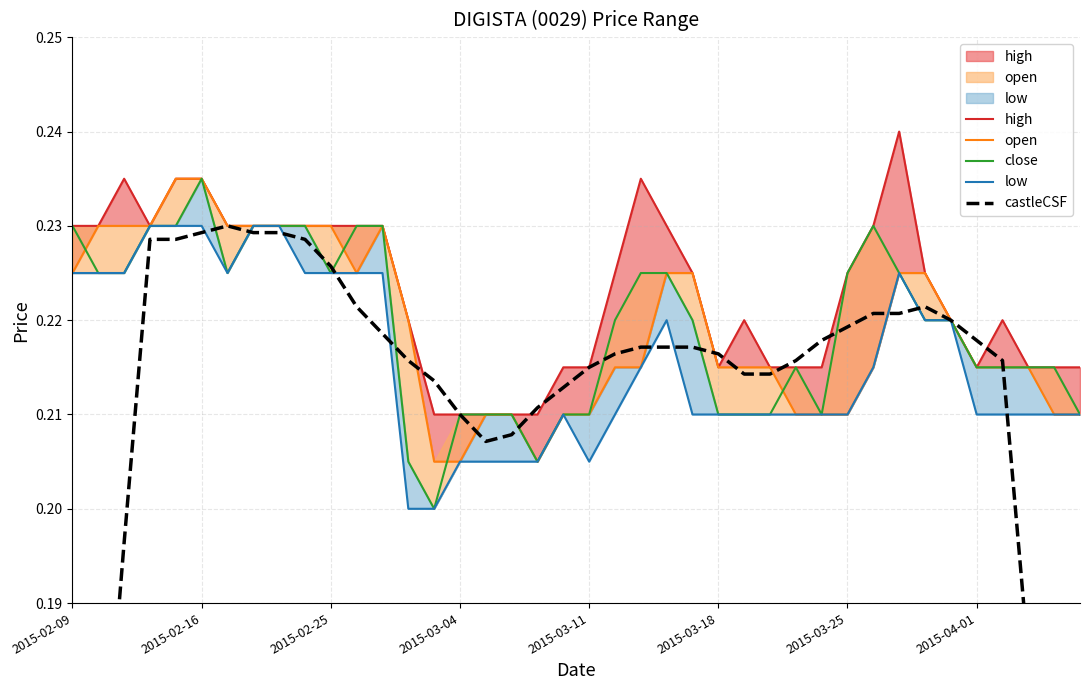

Reading left to right, extract all data points from this chart.

high: 0.2	0.2	0.2	0.2	0.2	0.2	0.2	0.2	0.2	0.2	0.2	0.2	0.2	0.2	0.2	0.2	0.2	0.2	0.2	0.2	0.2	0.2	0.2	0.2	0.2	0.2	0.2	0.2	0.2	0.2	0.2	0.2	0.2	0.2	0.2	0.2	0.2	0.2	0.2	0.2
open: 0.2	0.2	0.2	0.2	0.2	0.2	0.2	0.2	0.2	0.2	0.2	0.2	0.2	0.2	0.2	0.2	0.2	0.2	0.2	0.2	0.2	0.2	0.2	0.2	0.2	0.2	0.2	0.2	0.2	0.2	0.2	0.2	0.2	0.2	0.2	0.2	0.2	0.2	0.2	0.2
close: 0.2	0.2	0.2	0.2	0.2	0.2	0.2	0.2	0.2	0.2	0.2	0.2	0.2	0.2	0.2	0.2	0.2	0.2	0.2	0.2	0.2	0.2	0.2	0.2	0.2	0.2	0.2	0.2	0.2	0.2	0.2	0.2	0.2	0.2	0.2	0.2	0.2	0.2	0.2	0.2
low: 0.2	0.2	0.2	0.2	0.2	0.2	0.2	0.2	0.2	0.2	0.2	0.2	0.2	0.2	0.2	0.2	0.2	0.2	0.2	0.2	0.2	0.2	0.2	0.2	0.2	0.2	0.2	0.2	0.2	0.2	0.2	0.2	0.2	0.2	0.2	0.2	0.2	0.2	0.2	0.2
castleCSF: 0.1	0.2	0.2	0.2	0.2	0.2	0.2	0.2	0.2	0.2	0.2	0.2	0.2	0.2	0.2	0.2	0.2	0.2	0.2	0.2	0.2	0.2	0.2	0.2	0.2	0.2	0.2	0.2	0.2	0.2	0.2	0.2	0.2	0.2	0.2	0.2	0.2	0.2	0.2	0.1